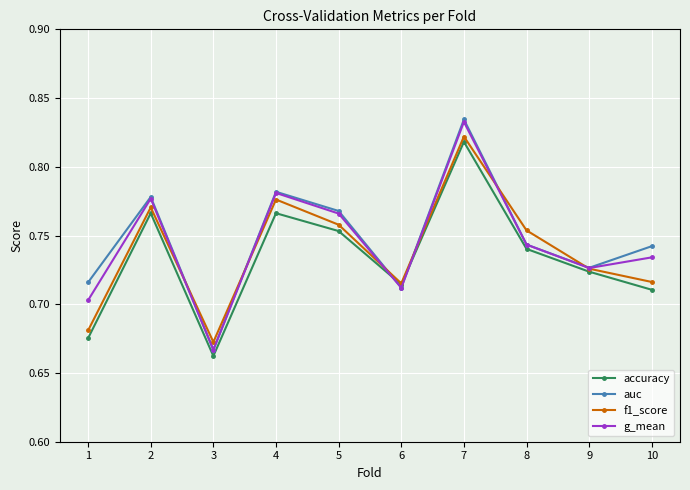

At how many categories does at least one series exceed 0?

10